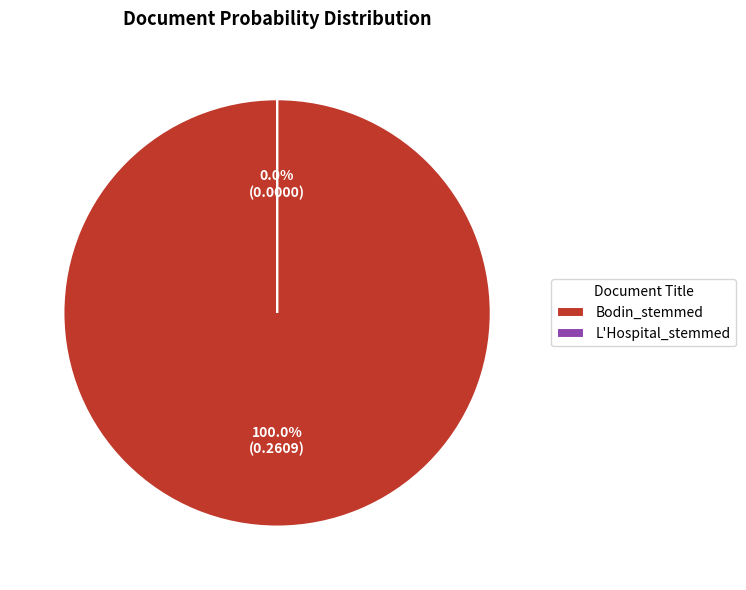

To the nearest percent, what is the average slice percentage?

50%